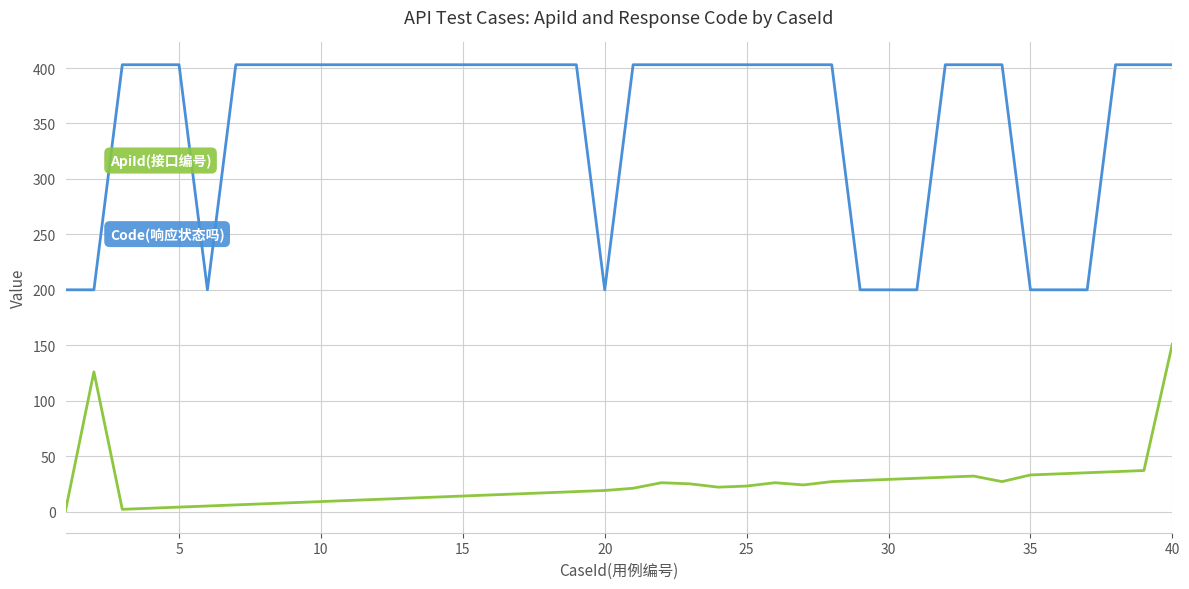

What is the greatest value displayed?

403